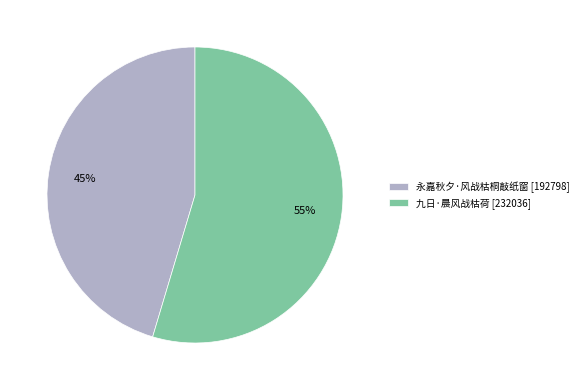

Is it true that 九日·晨风战枯荷 is 42% of the pie?

False